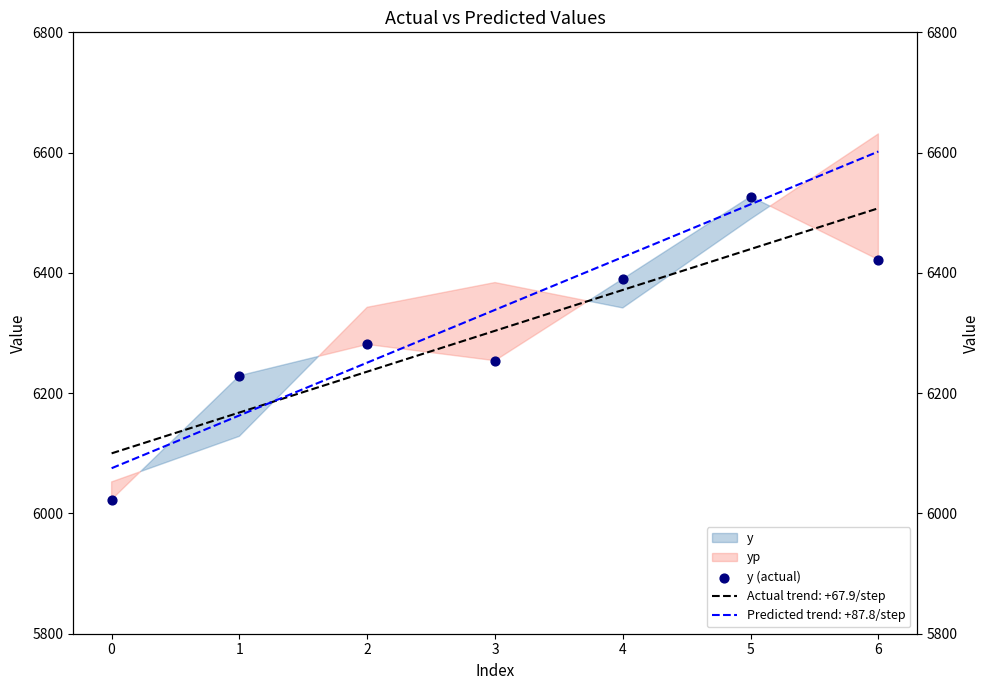

What is the ratio of the value at 5 to the value at 3?

1.0